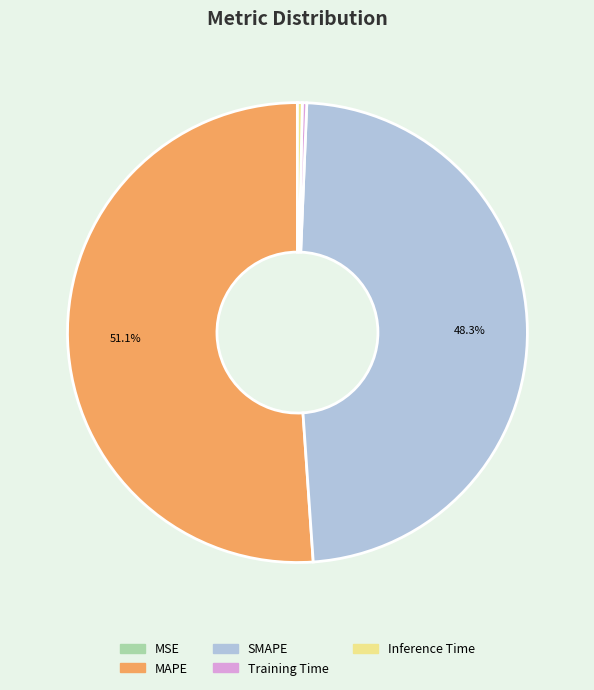

To the nearest percent, what is the difference between the SMAPE and MAPE slice percentages?

3%